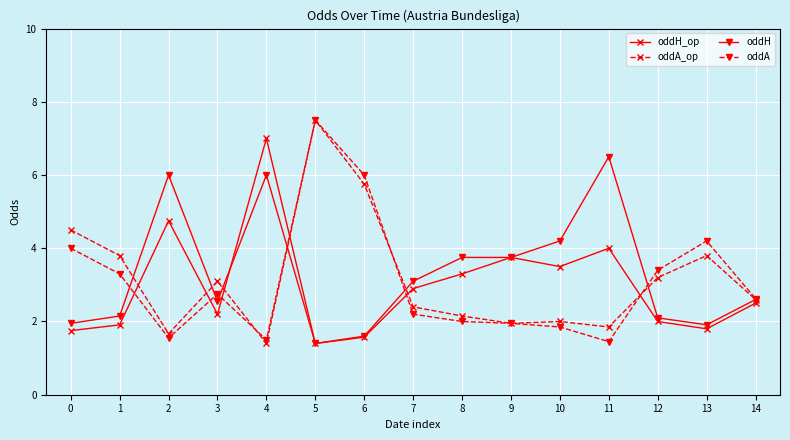

True or false: oddA_op and oddA cross at least once.

True